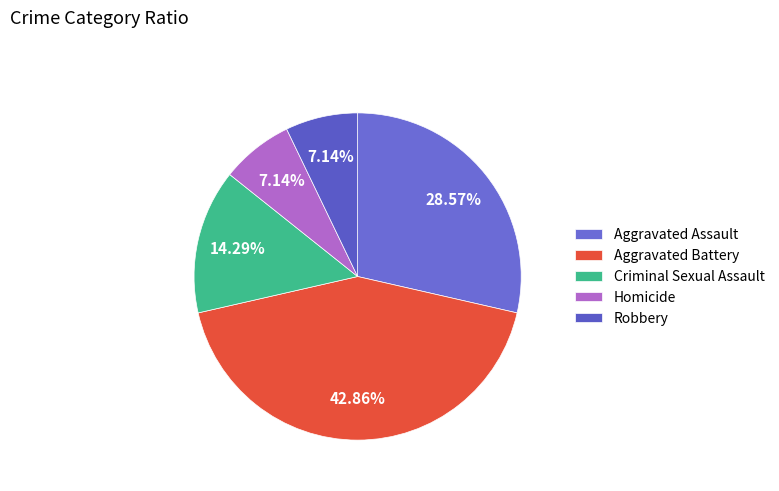

To the nearest percent, what is the average slice percentage?

20%